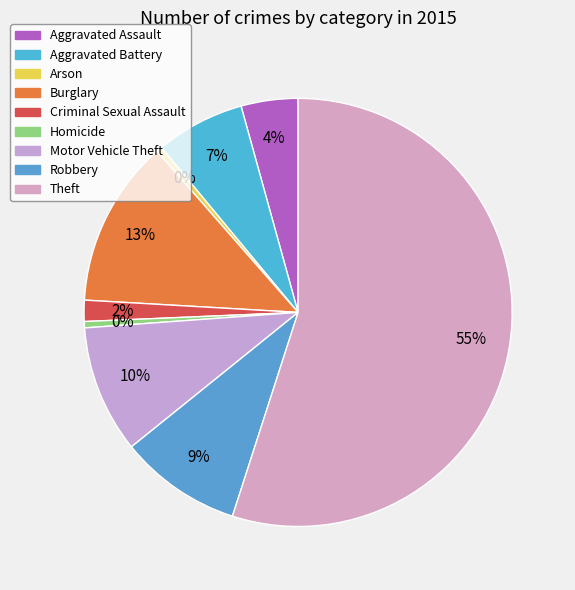

Is there a majority slice in this chart?

Yes